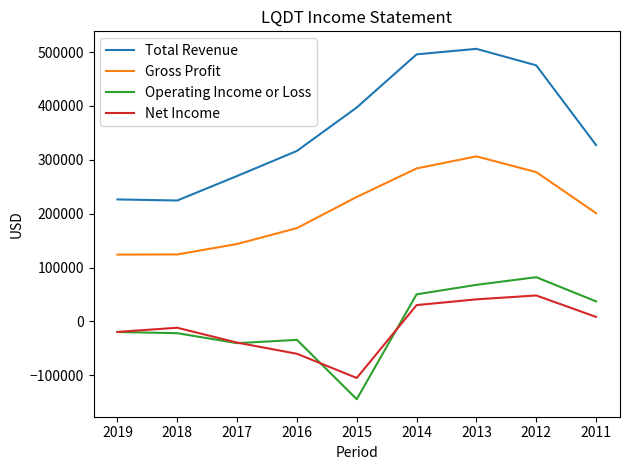

The Total Revenue series shows 185979 at 2014. True or false?

False